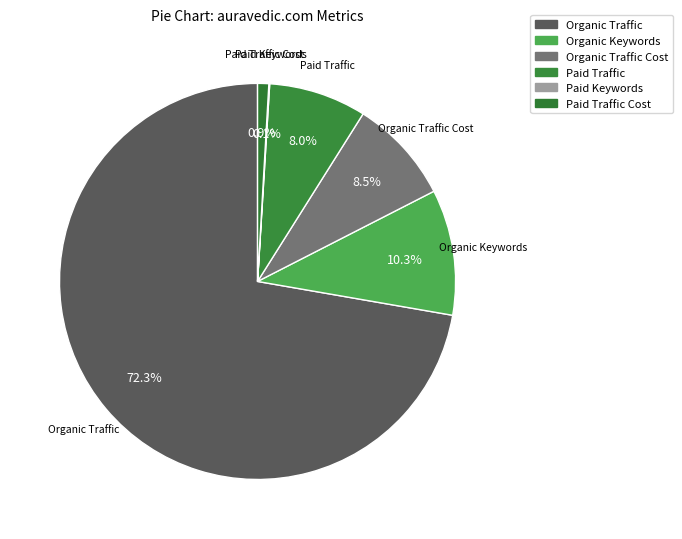

What is the smallest slice in the pie chart?

Paid Keywords